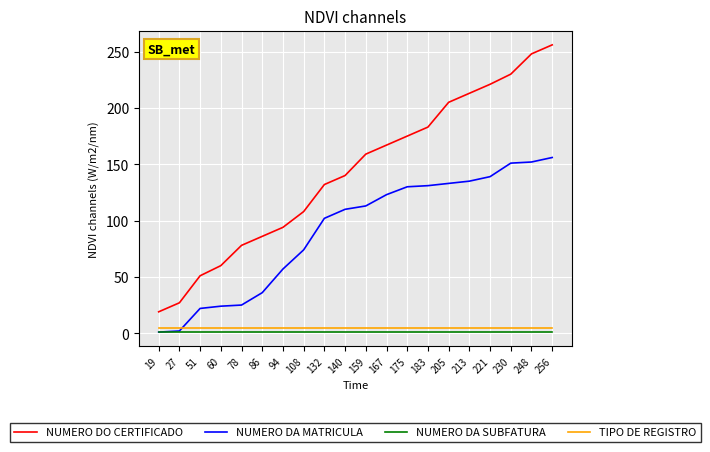

Which series has the widest spread of values?

NUMERO DO CERTIFICADO